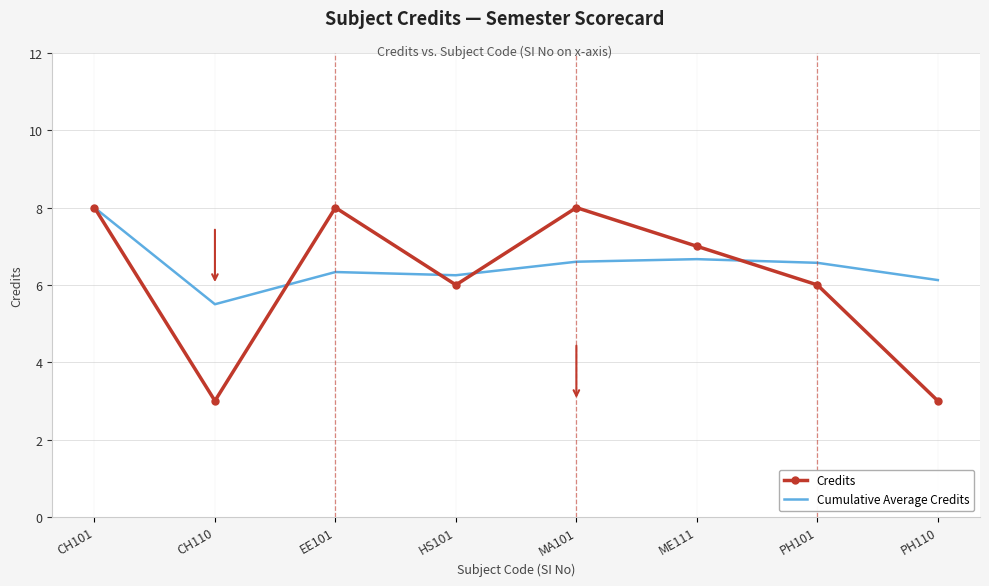

At how many categories does at least one series exceed 4?

8